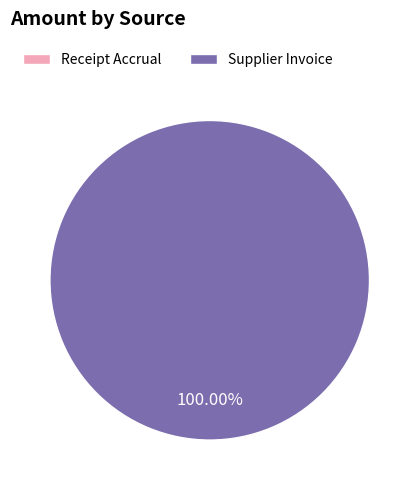

What is the change in value from Receipt Accrual to Supplier Invoice?

+80545.4